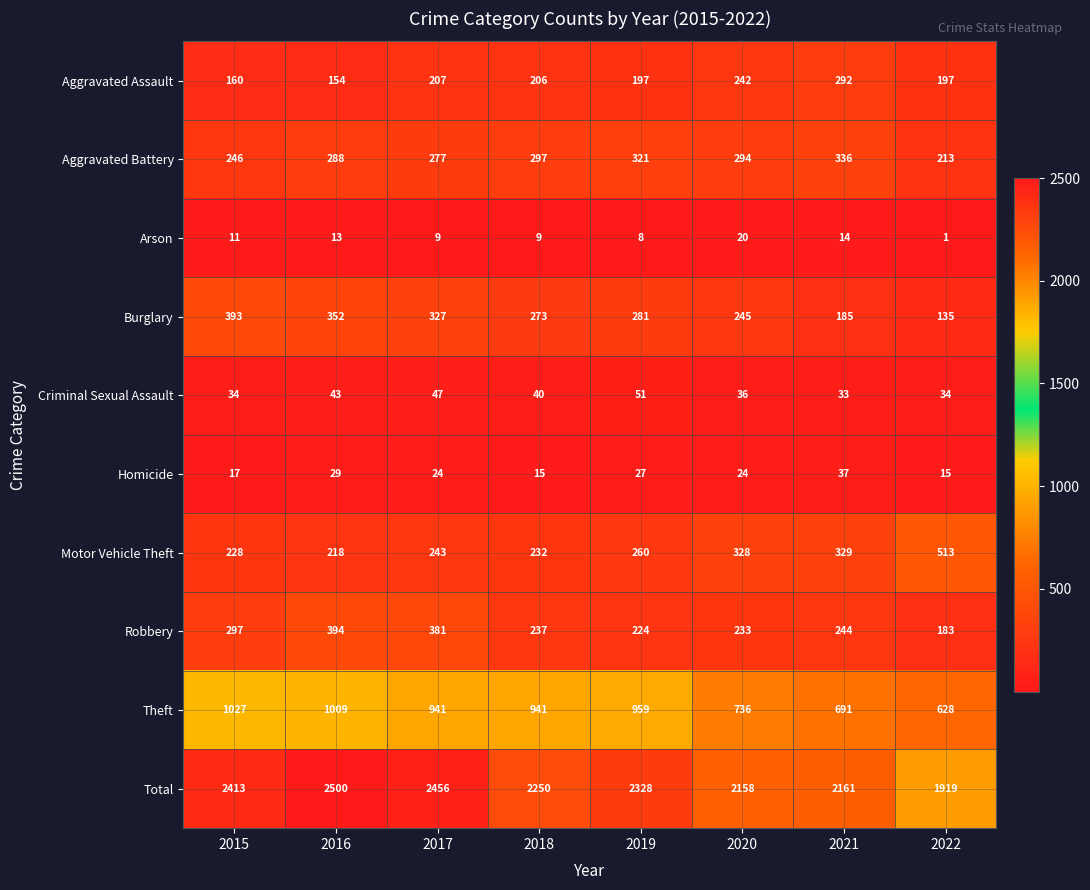

At which label is Aggravated Battery closest to 274?

2017